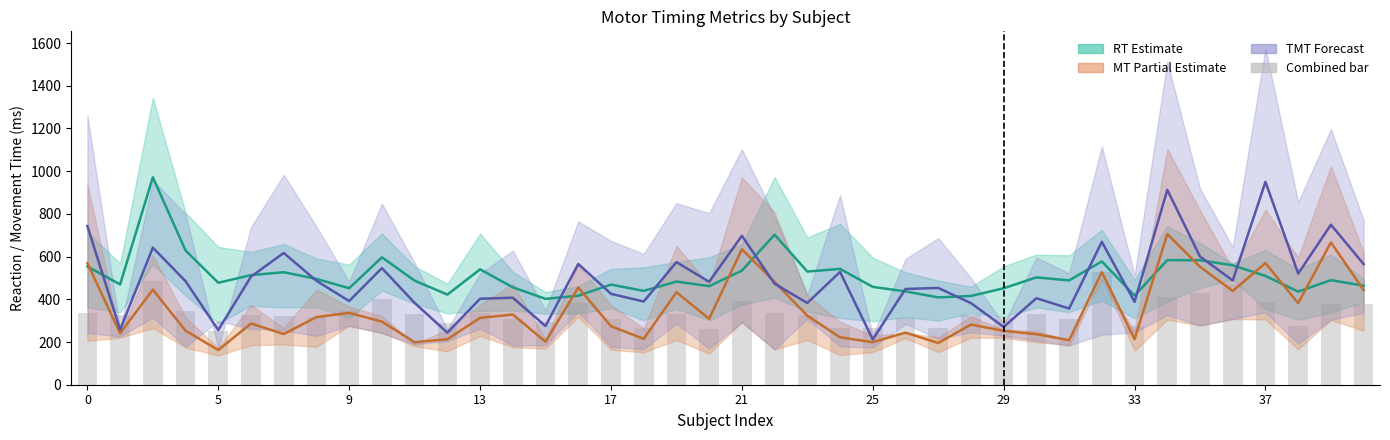

What is the lowest value of the MT_V (mid) series?

162.3